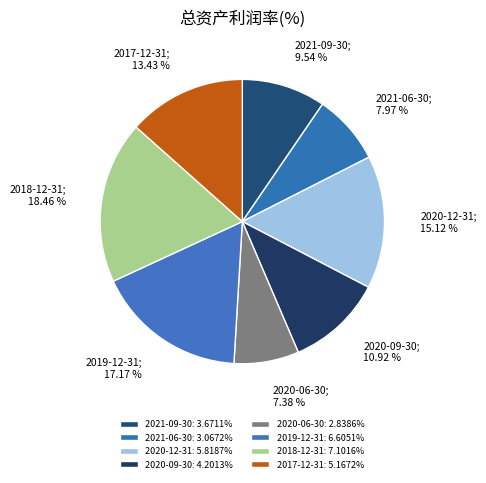

To the nearest percent, what is the combined percentage of 2020-06-30 and 2017-12-31?

21%